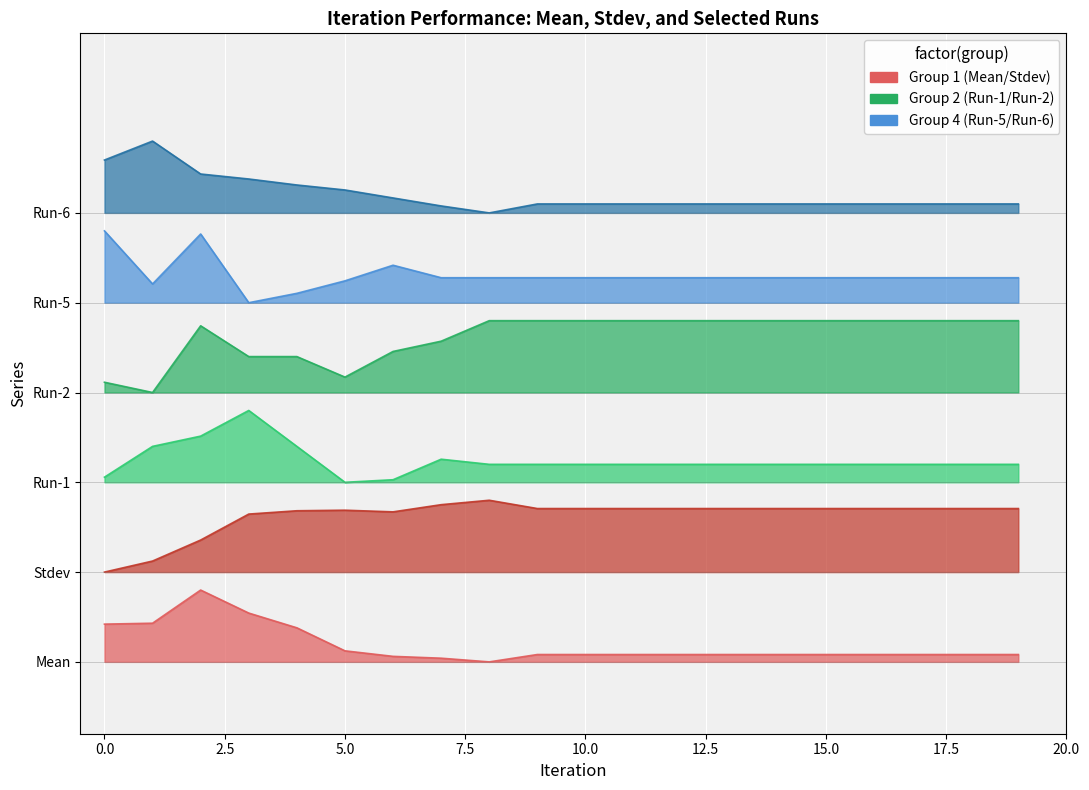

What is the difference between the highest and lowest values at 16?

2.3